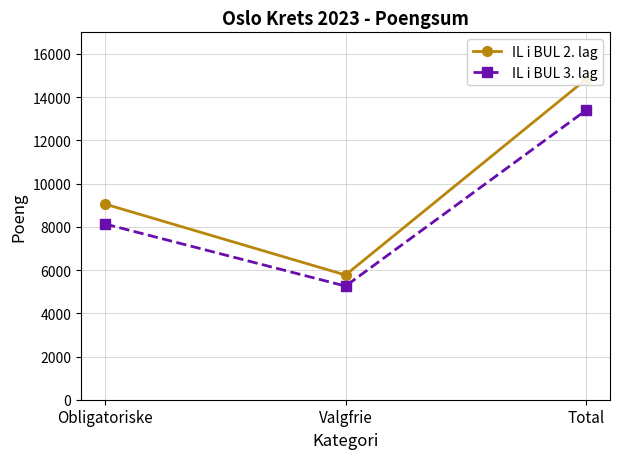

Count the number of data series in this chart.

2